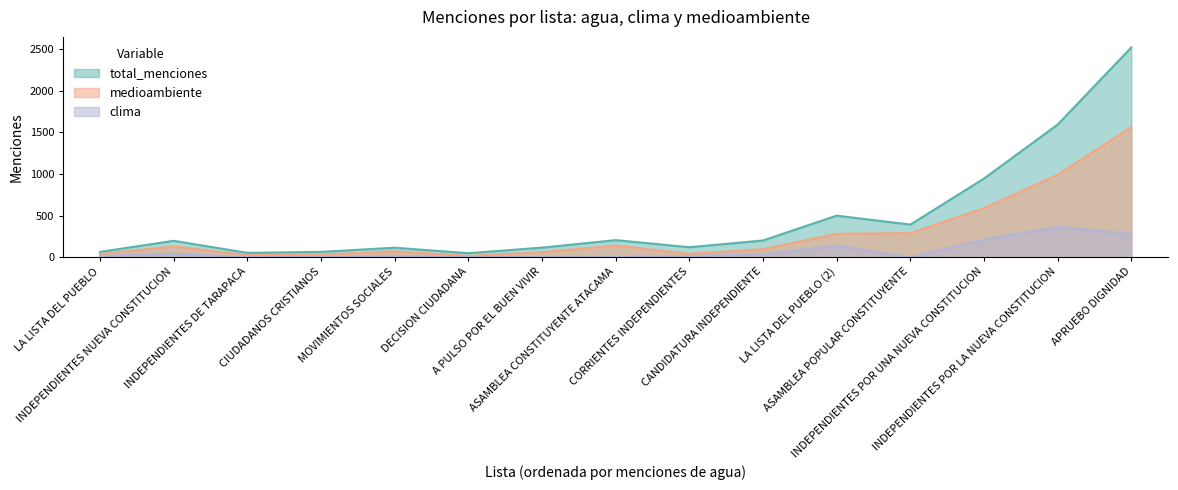

Which label corresponds to the largest value in the chart?

APRUEBO DIGNIDAD